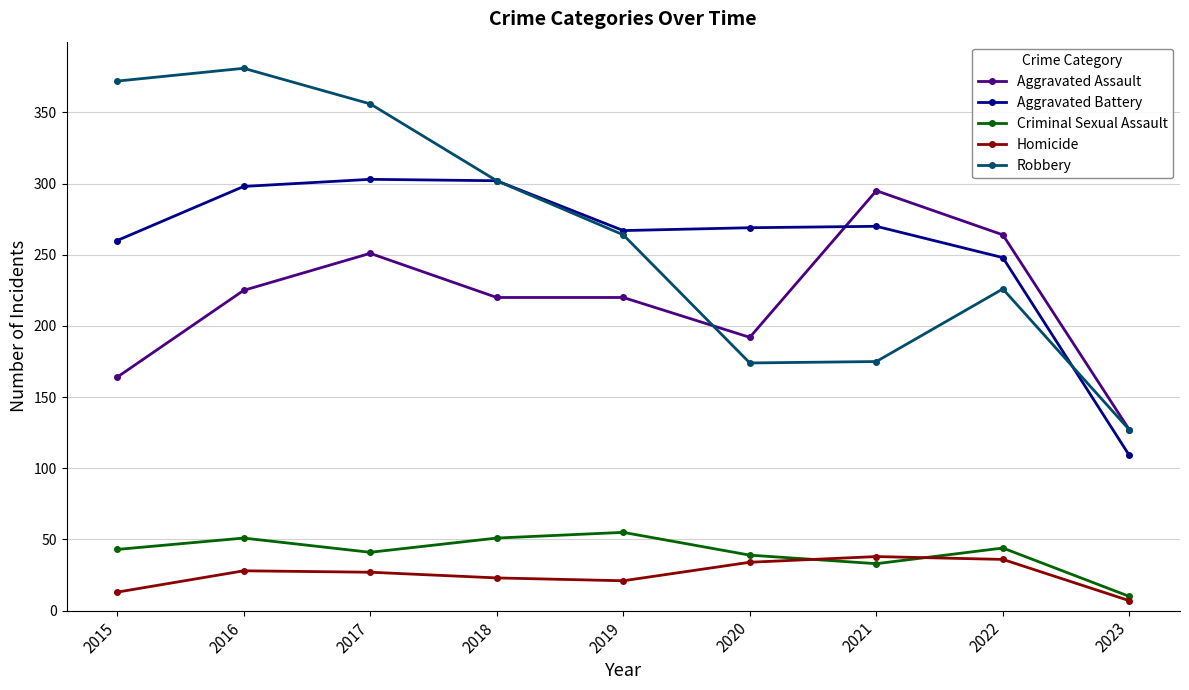

What is the value of the Aggravated Battery point at the 8th from the left?

248